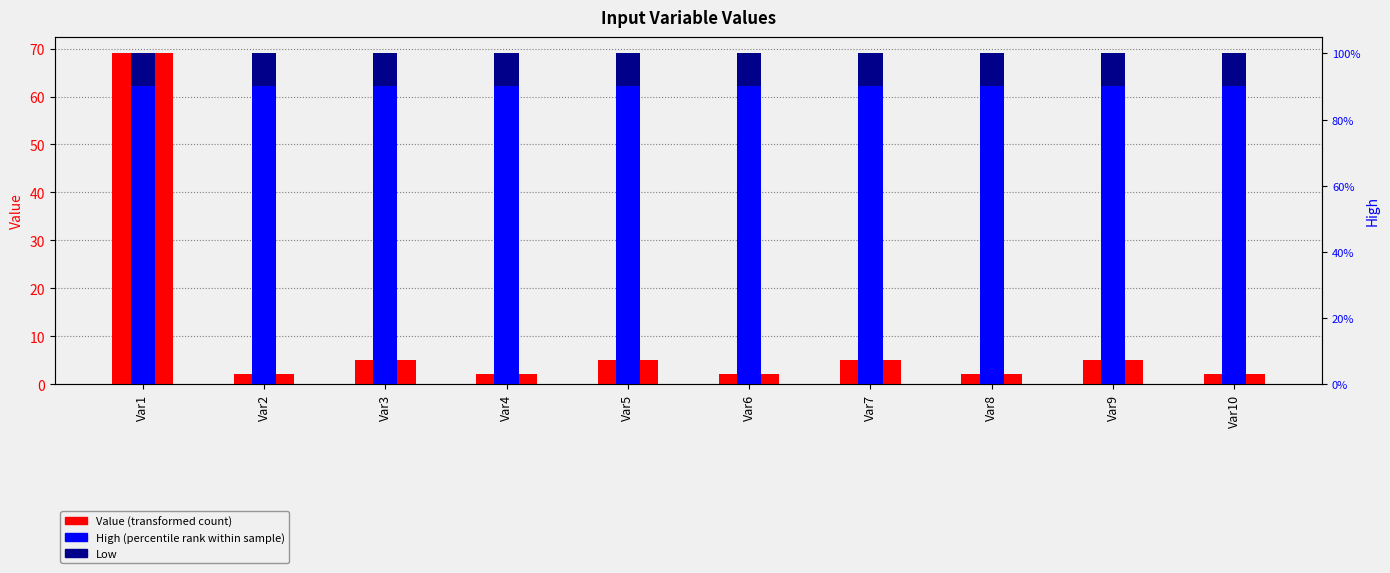

Which series changed the most between Var4 and Var6?

Value